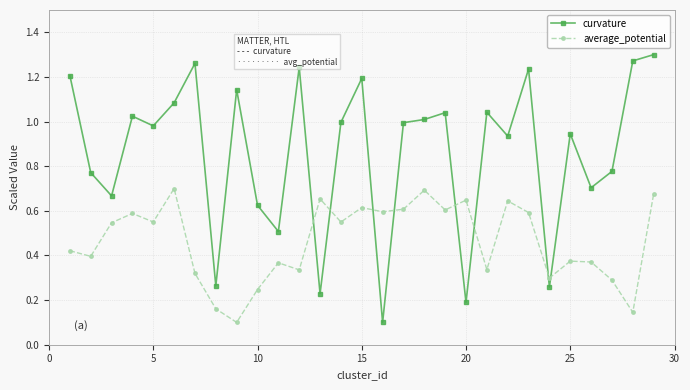

True or false: average_potential and curvature cross at least once.

True